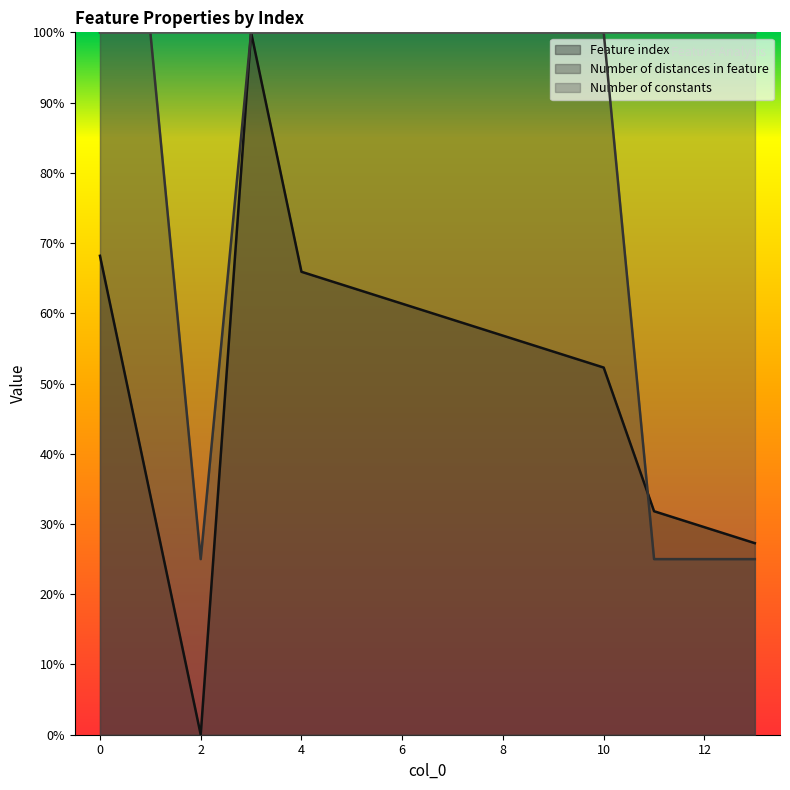

Does the chart display data point markers on the line(s)?

No